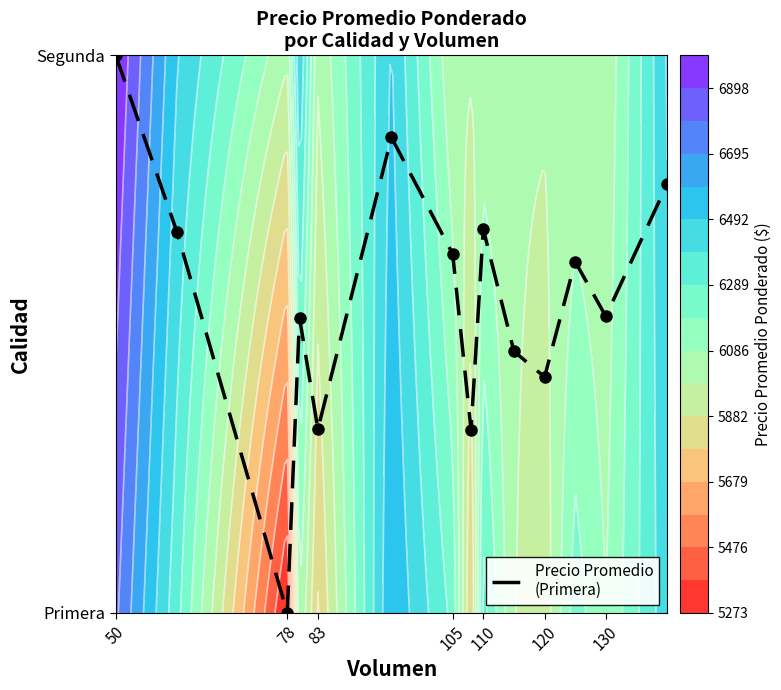

What is the maximum value shown in the chart?

1.0